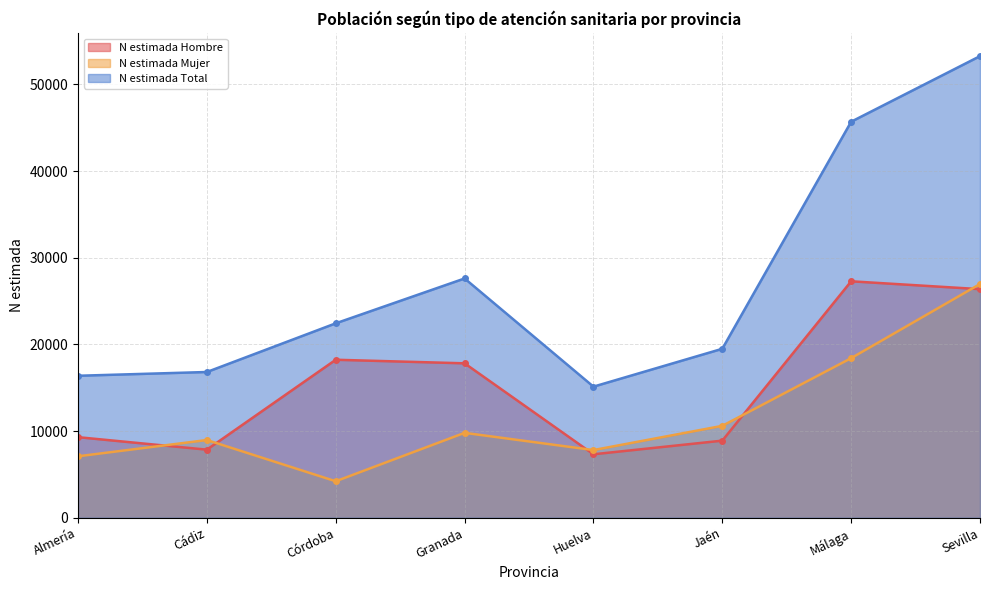

What is the label of the 7th point from the left?

Málaga